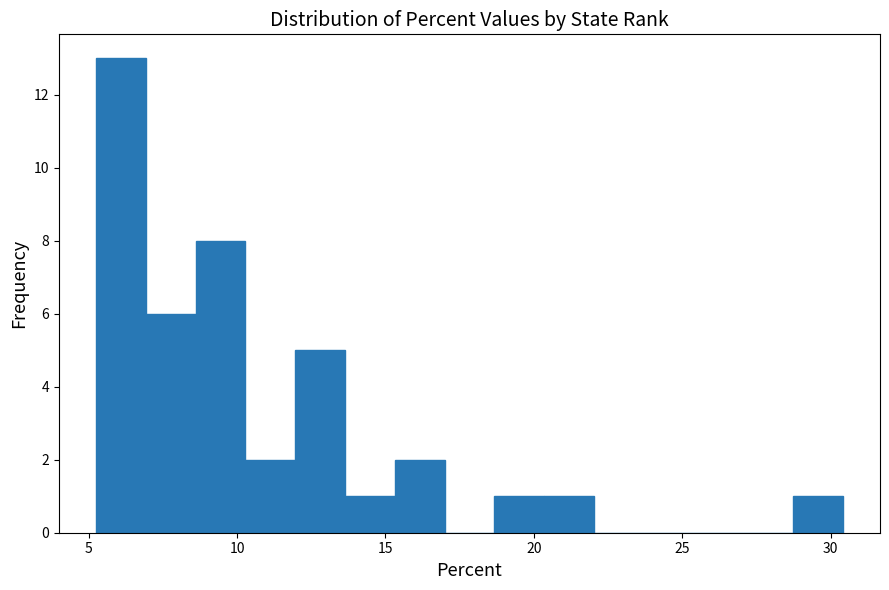

Around what value on the x-axis is the tallest bar? Give the approximate position of its centre, as read against the axis.

6.0